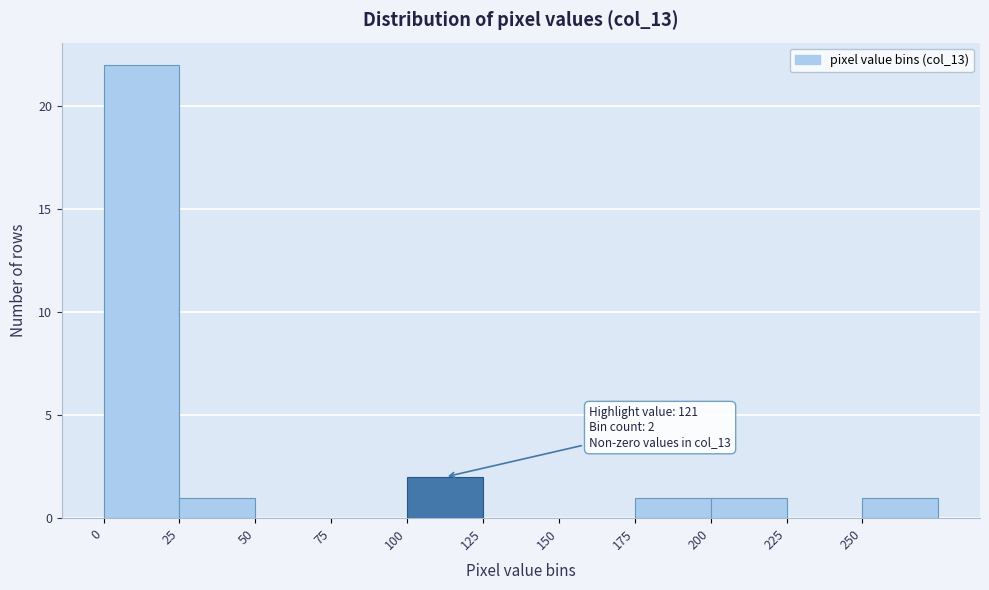

Which range on the x-axis has the tallest bar?

0 to 25